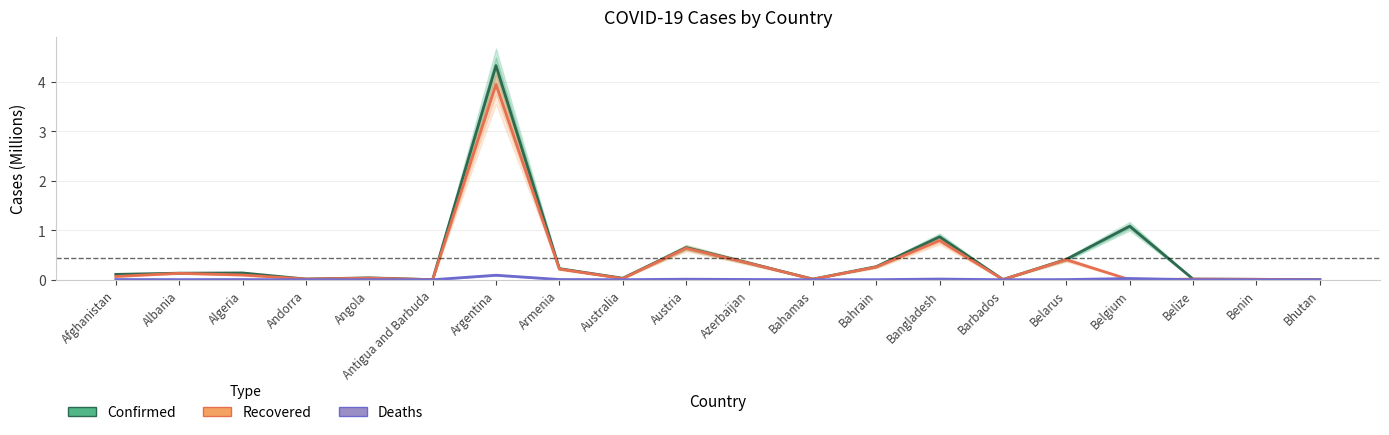

True or false: Recovered has a value of 0.0 at Bhutan.

True